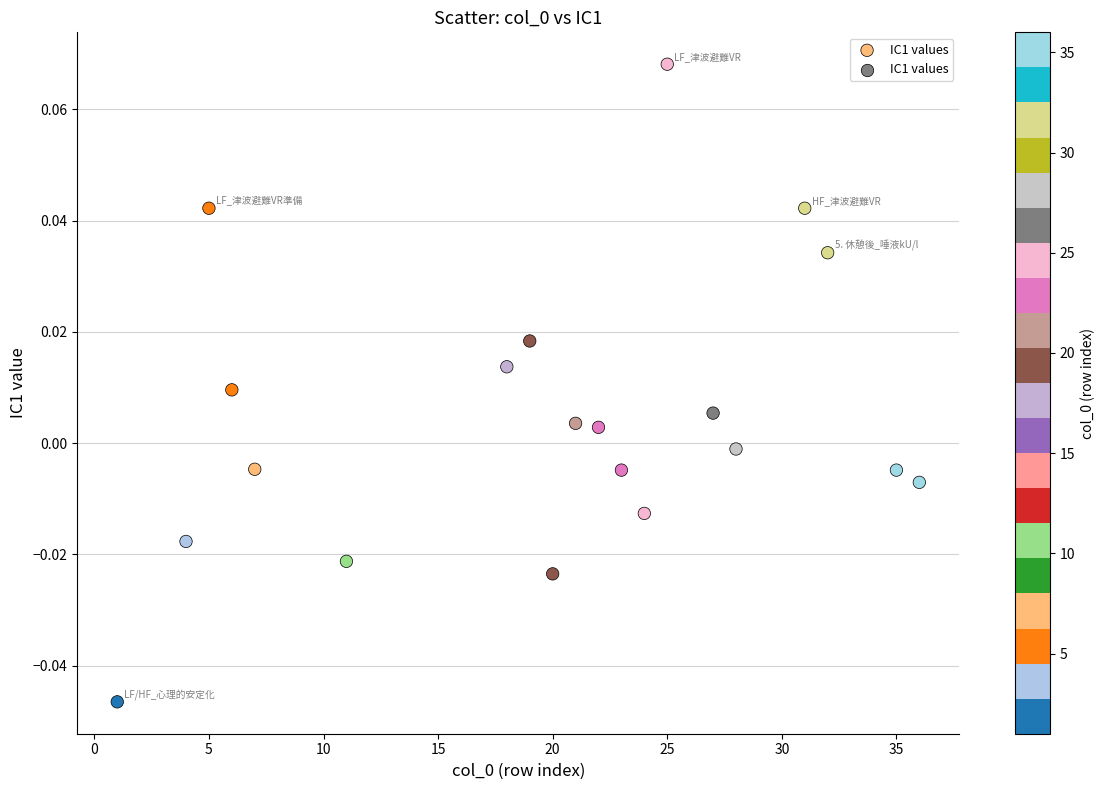

Count the number of points in this scatter plot.

20